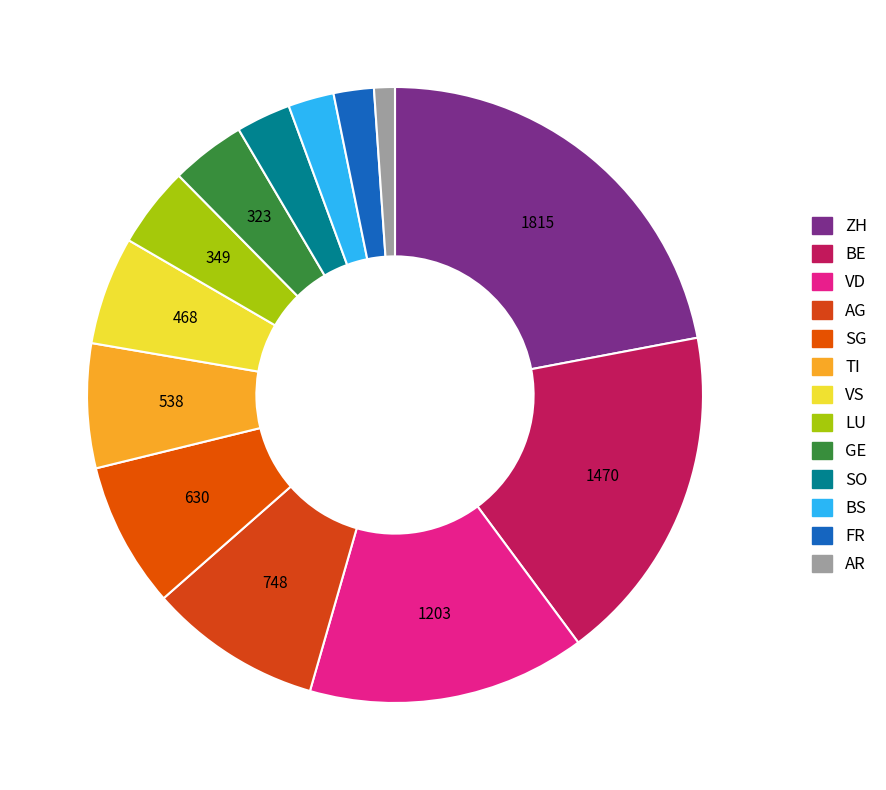

The BE slice represents 32% of the pie. True or false?

False